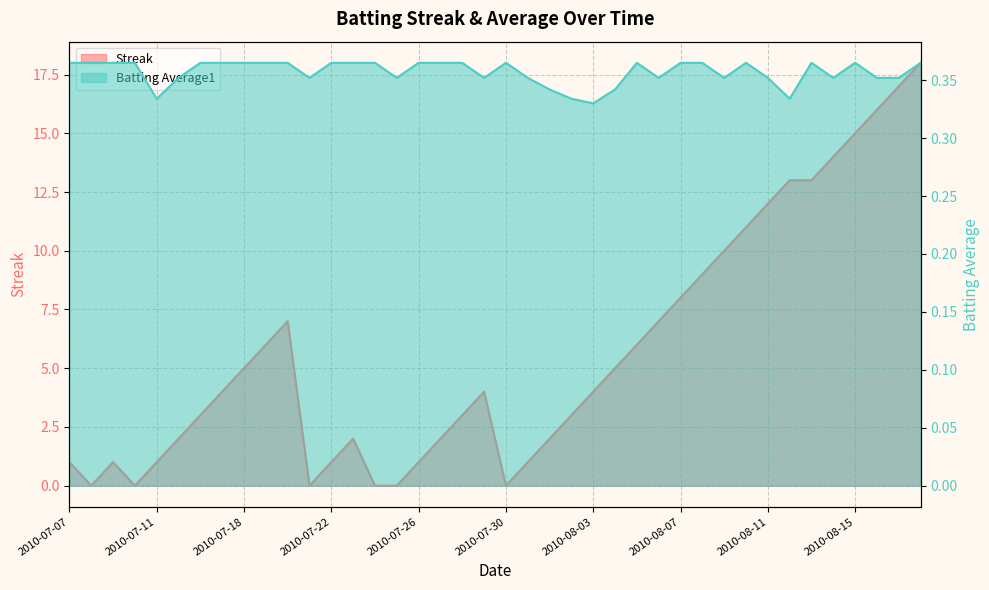

What is the total value across all series at 2010-07-20?

7.4